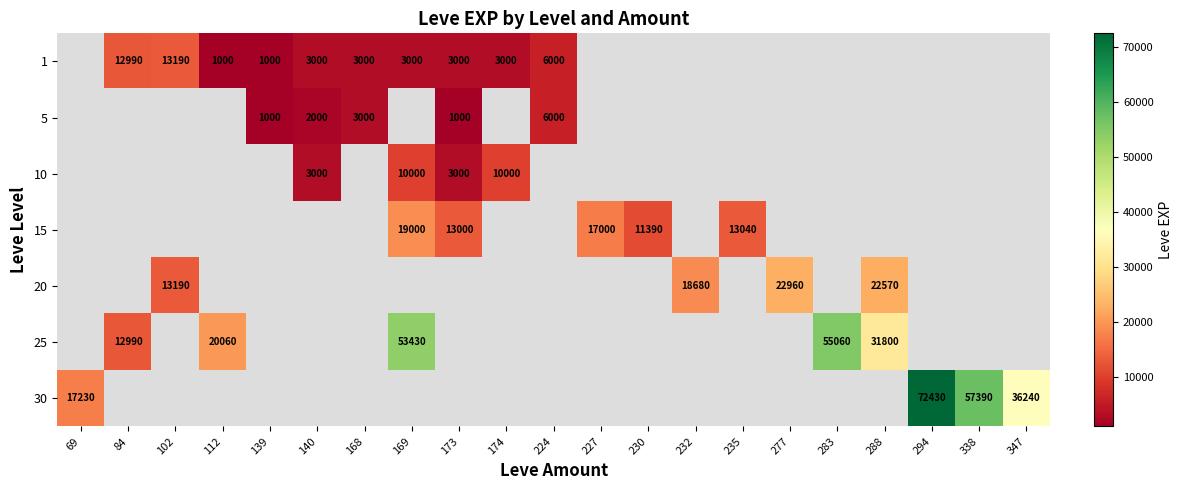

At which category does the chart reach its peak across all series?

294